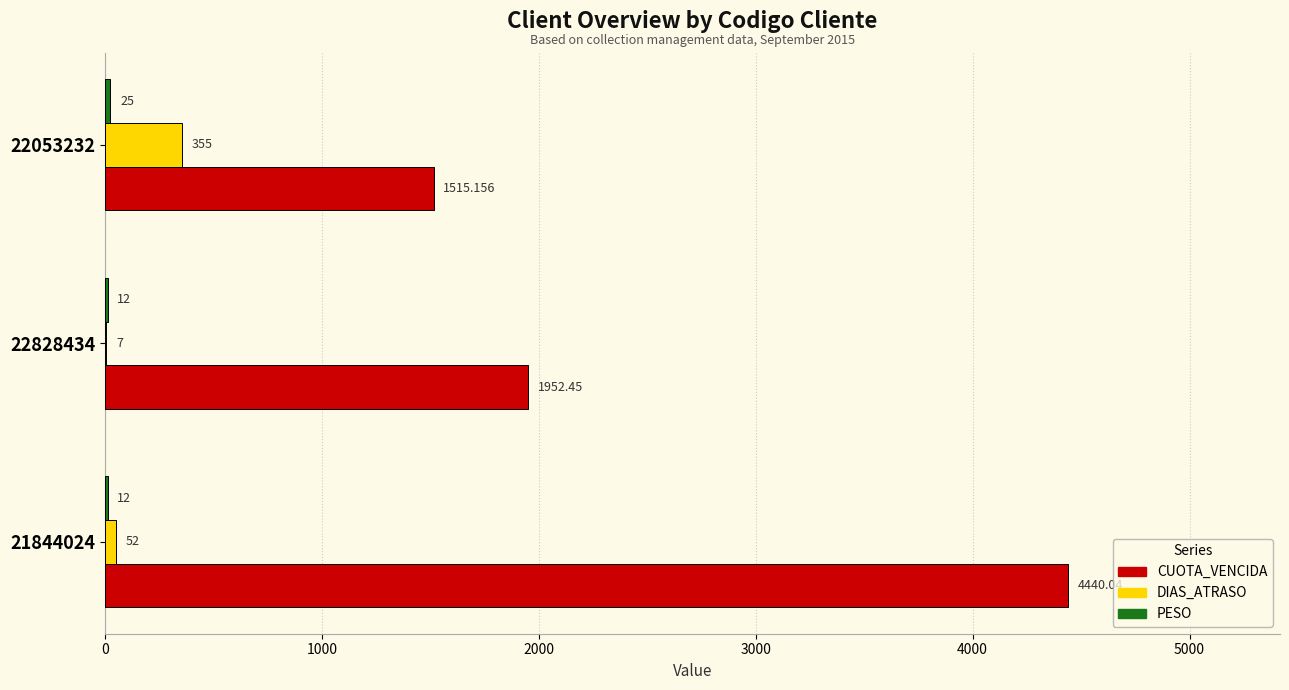

Between 21844024 and 22828434, which series saw the biggest shift?

CUOTA_VENCIDA